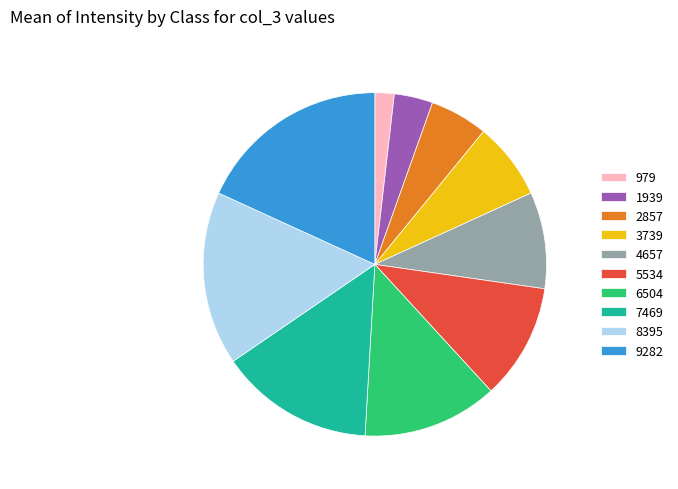

Does 3739 represent more than half of the total?

No